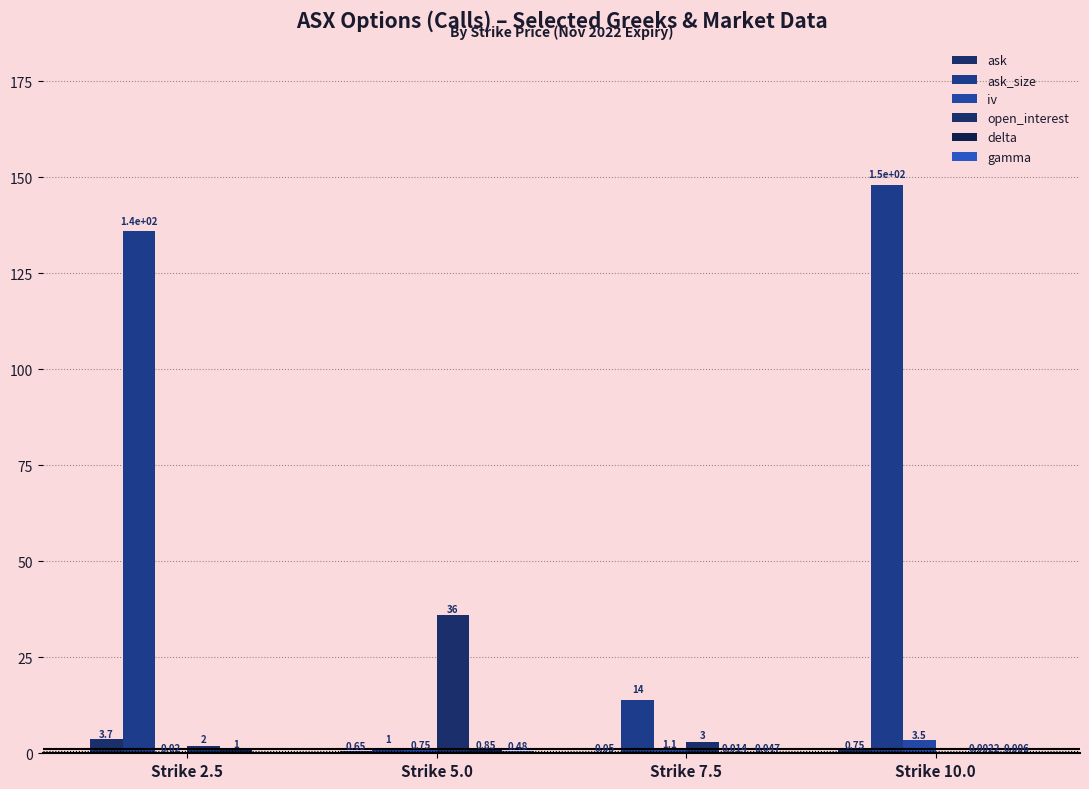

Which series has the largest total across all categories?

ask_size